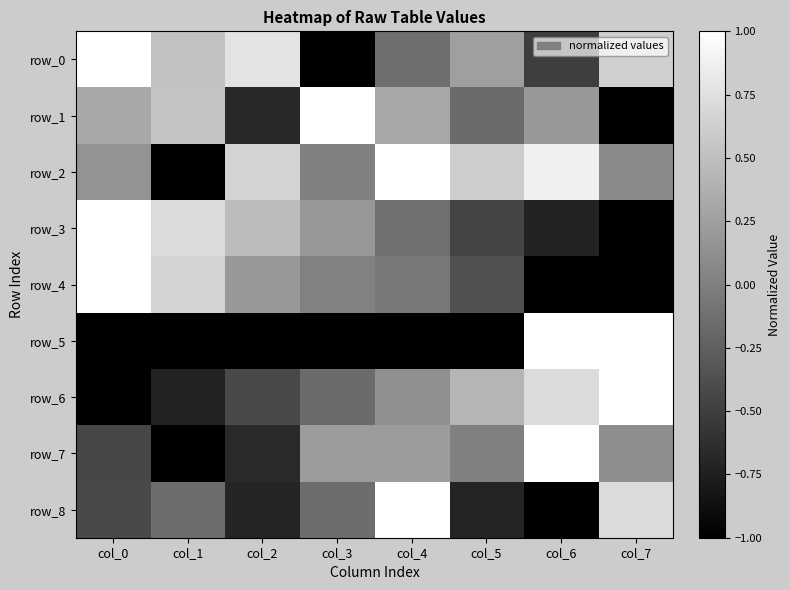

Where is row_2 nearest to the value 0?

col_3